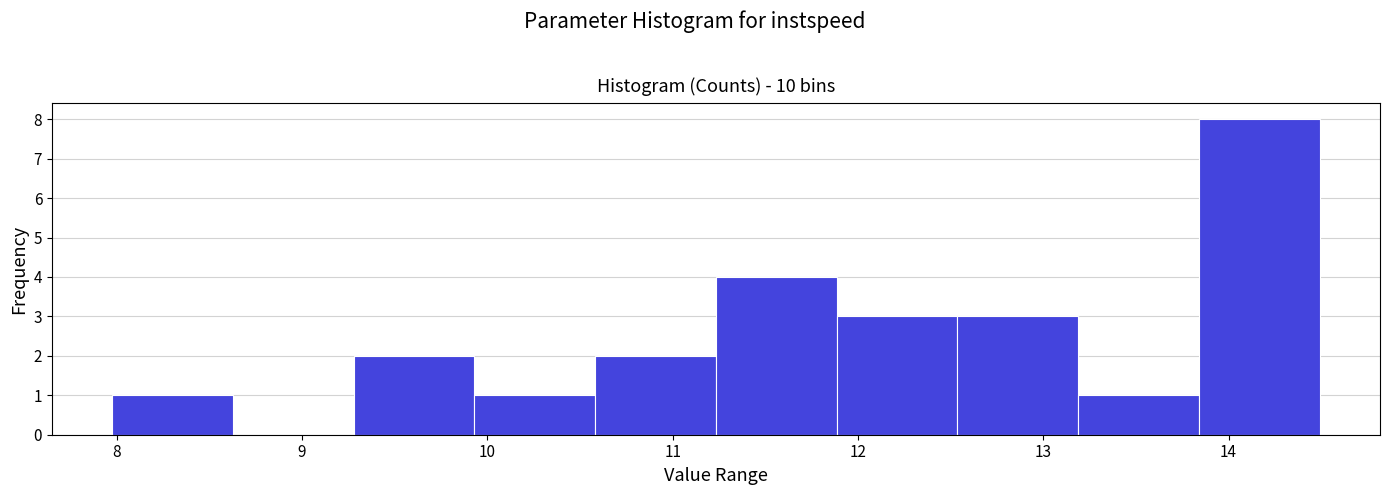

What is the height of the bar covering 11.9 to 12.5 on the x-axis? Neither the bar edges nor the heights are printed on the chart, so give them approximately, as read against the axes.

3